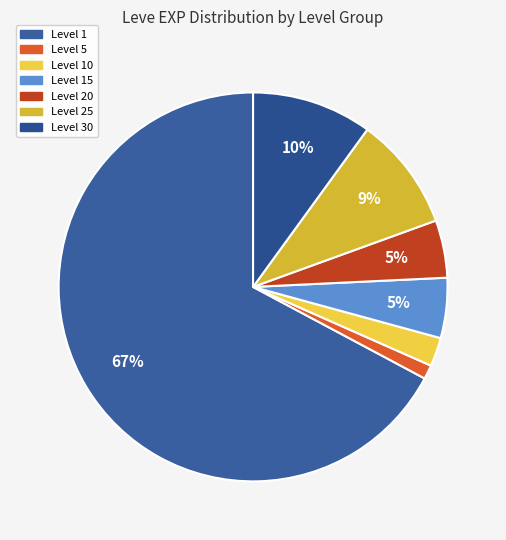

How many slices are in this pie chart?

7